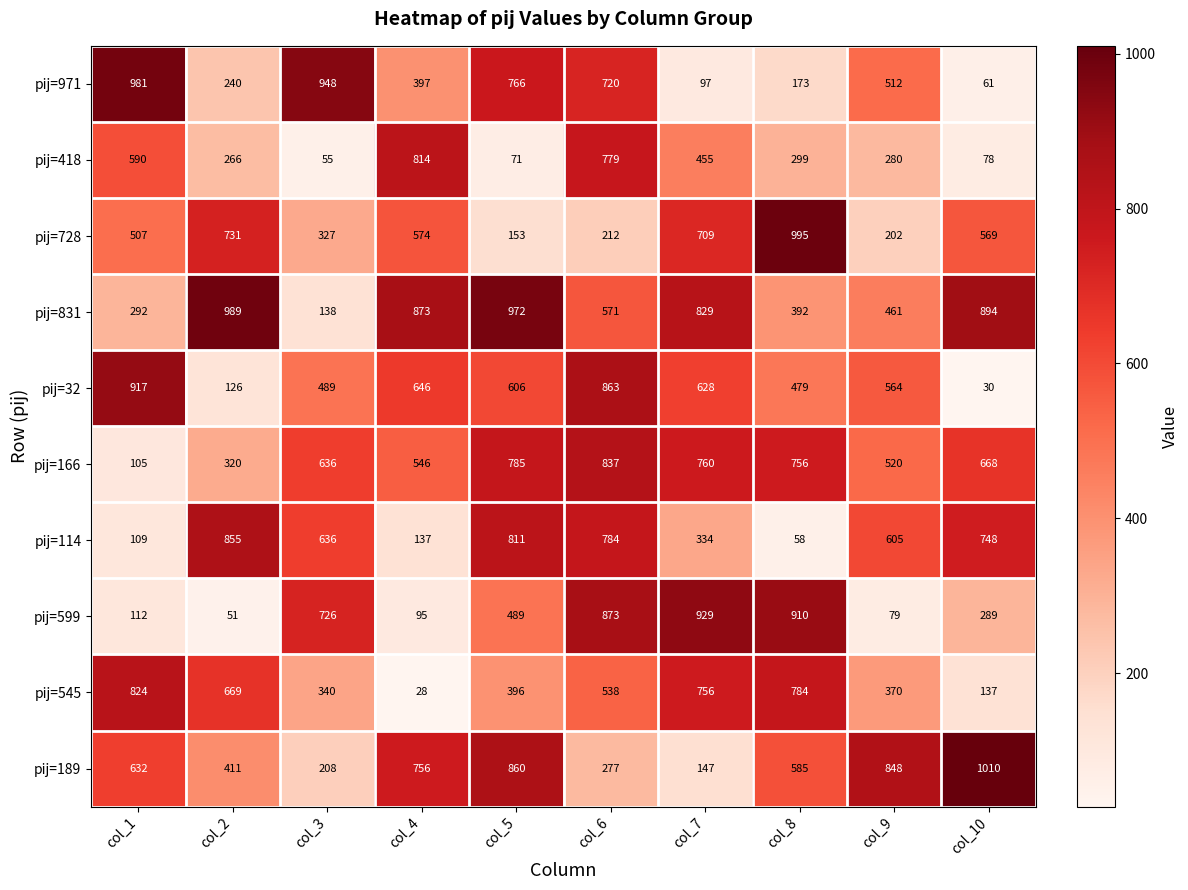

Which series changed the most between col_3 and col_9?

pij=599